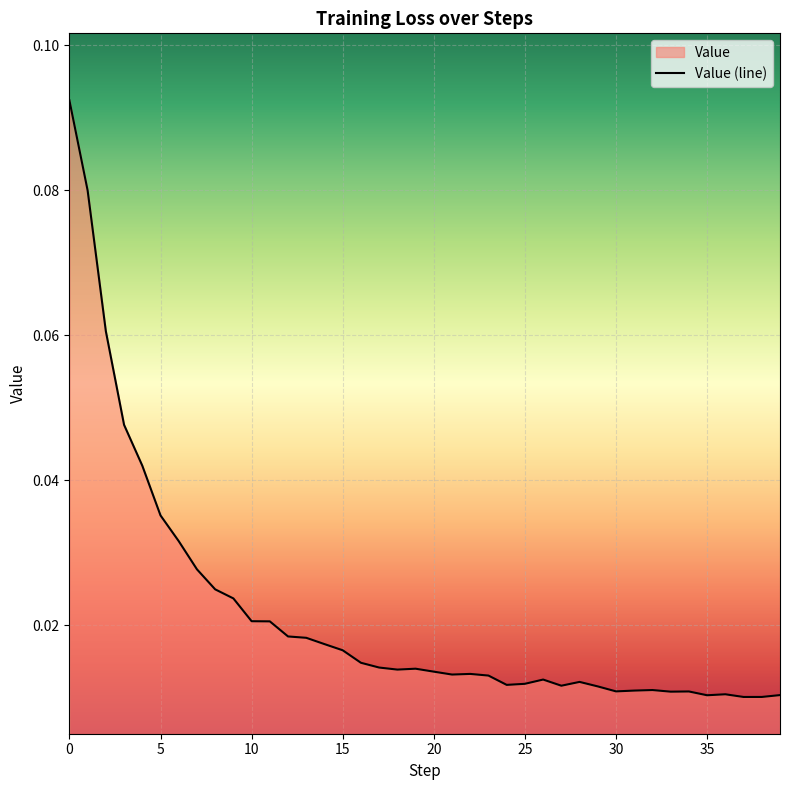

What is the maximum value shown in the chart?

0.1